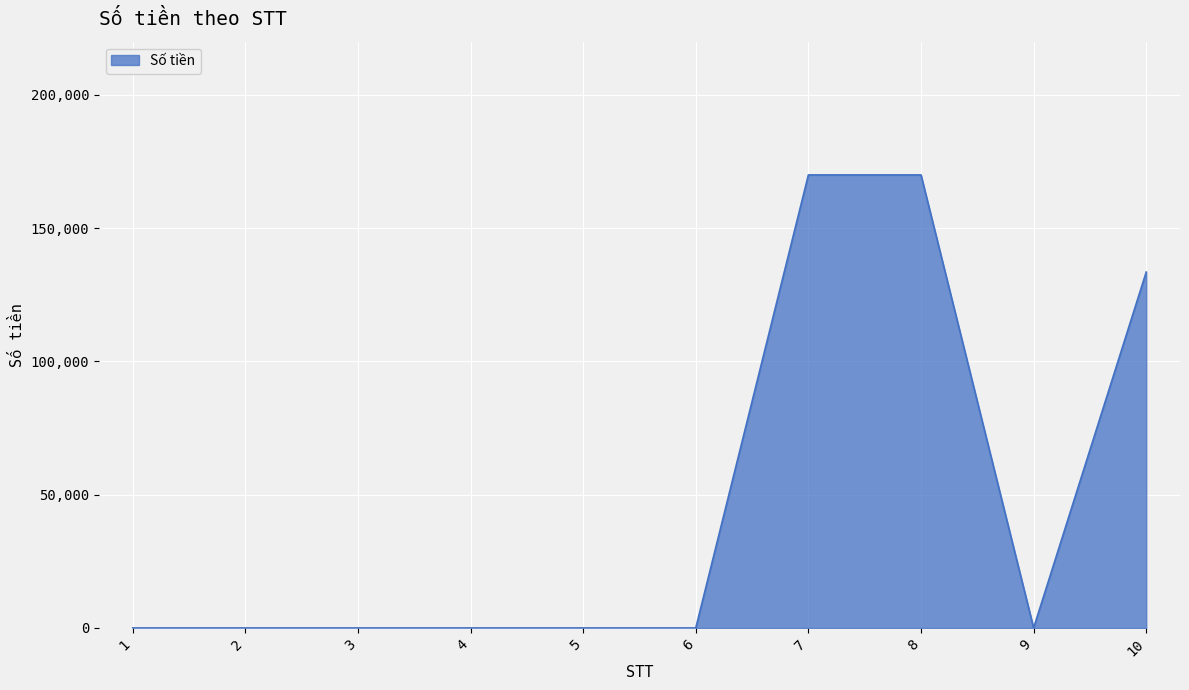

Count the number of data series in this chart.

1